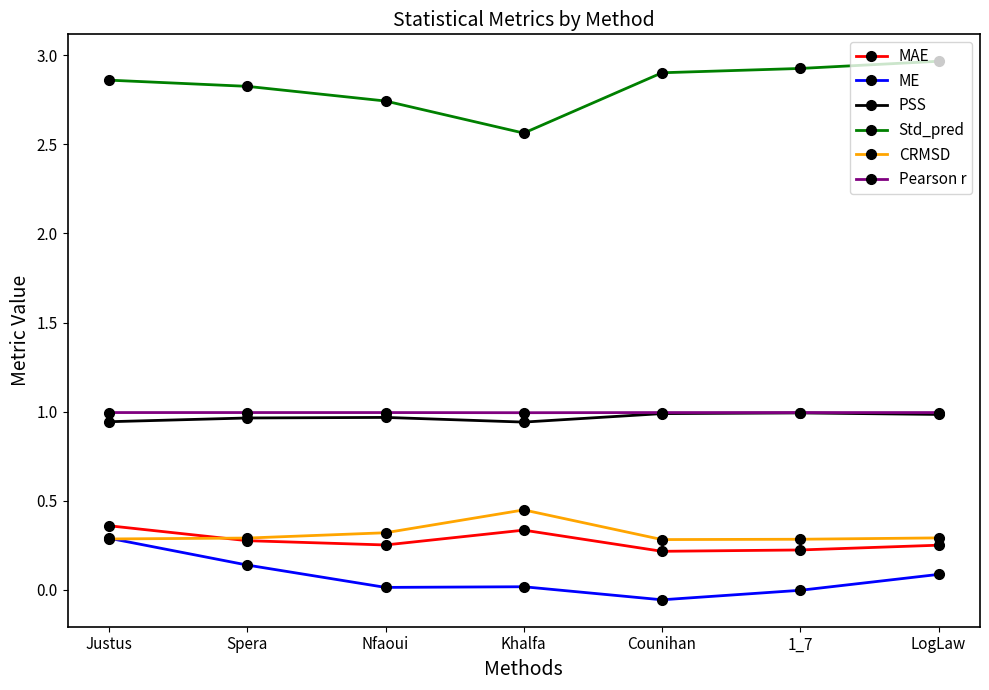

At which category does ME reach its first local peak?

Khalfa